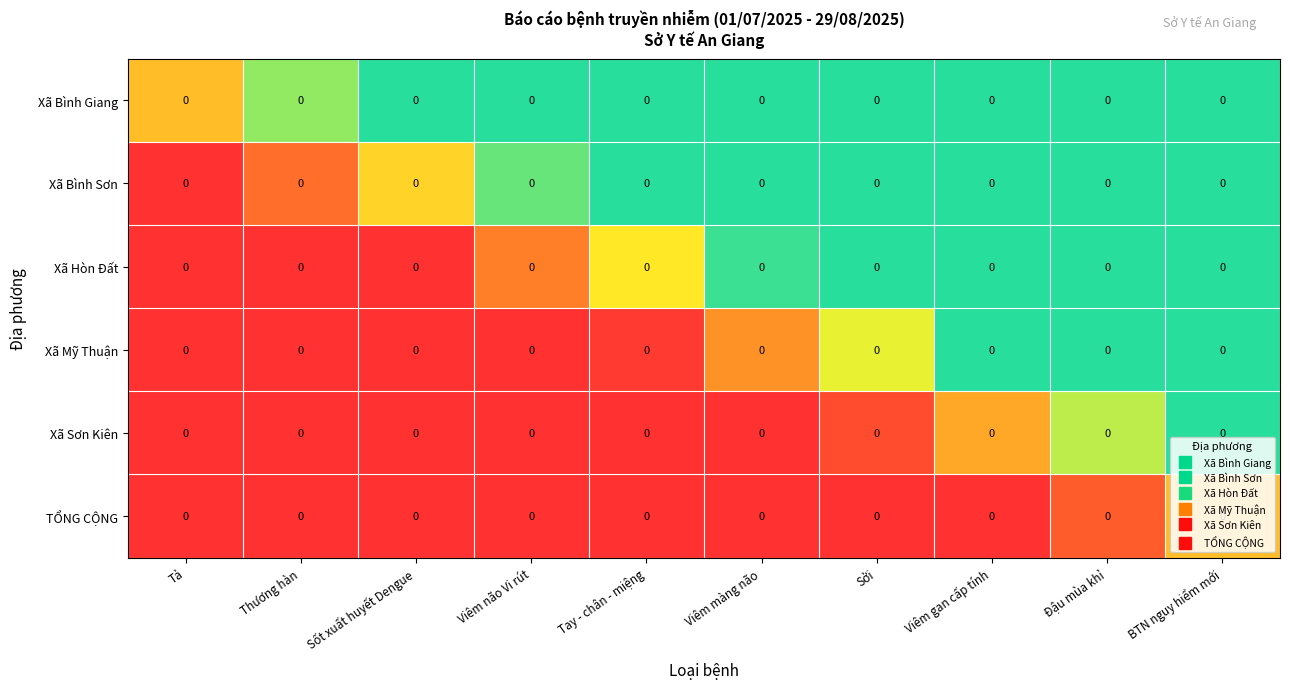

Which has a higher value, Thương hàn or Tay - chân - miệng?

Tay - chân - miệng